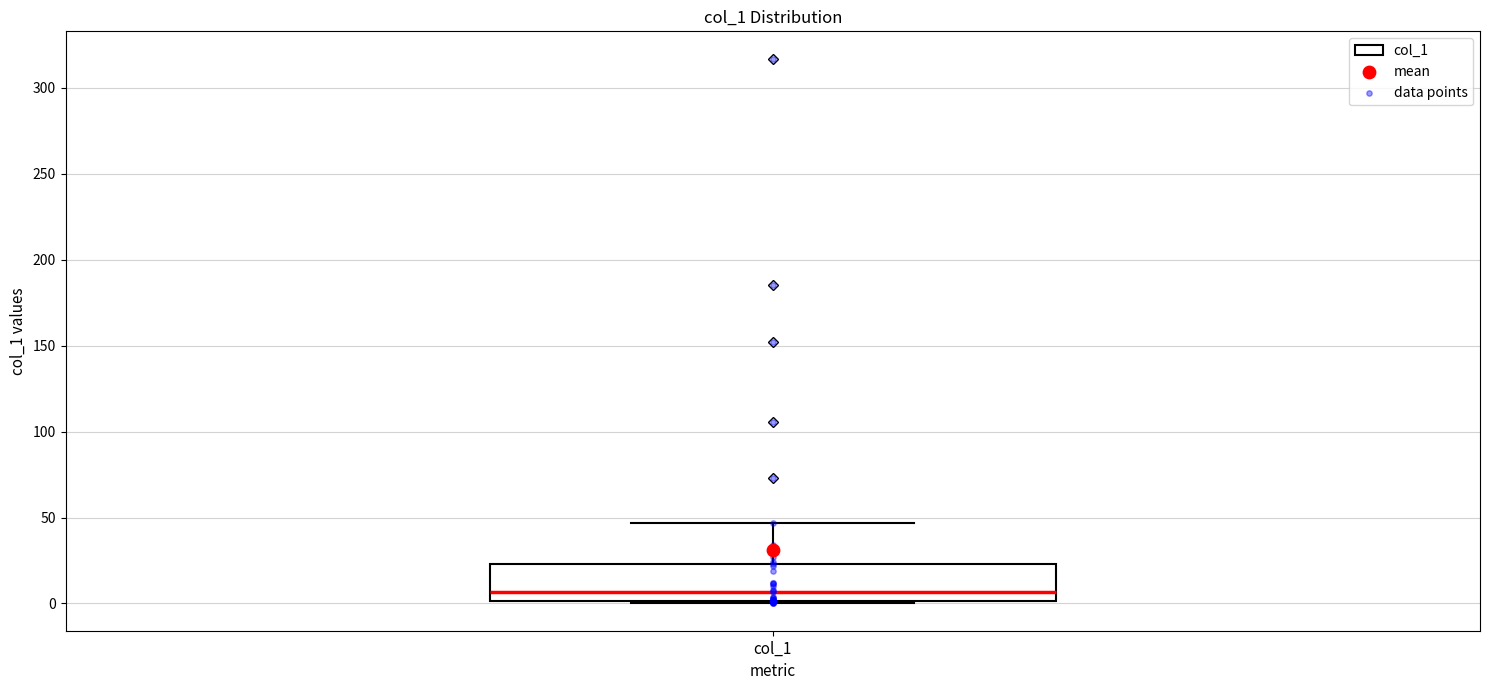

Where is the lower edge of the box for col_1 on the y-axis? The values are not printed on the chart, so give them approximately, as read against the axis.

0